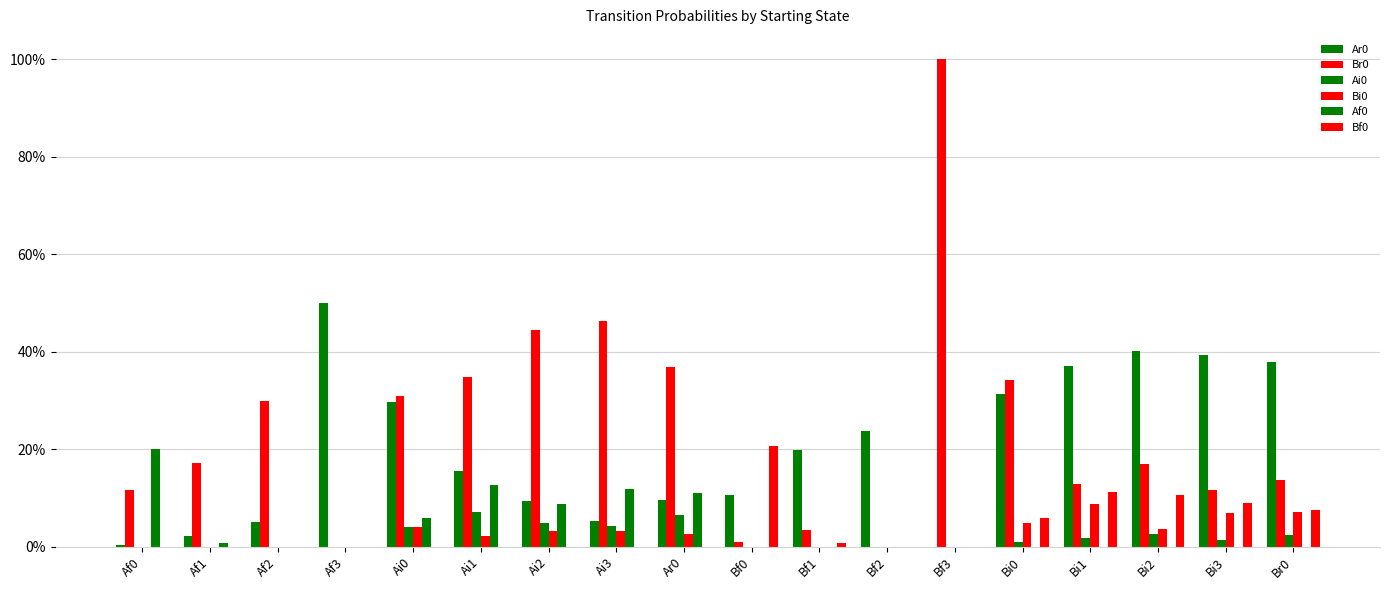

What is the maximum value shown in the chart?

1.0